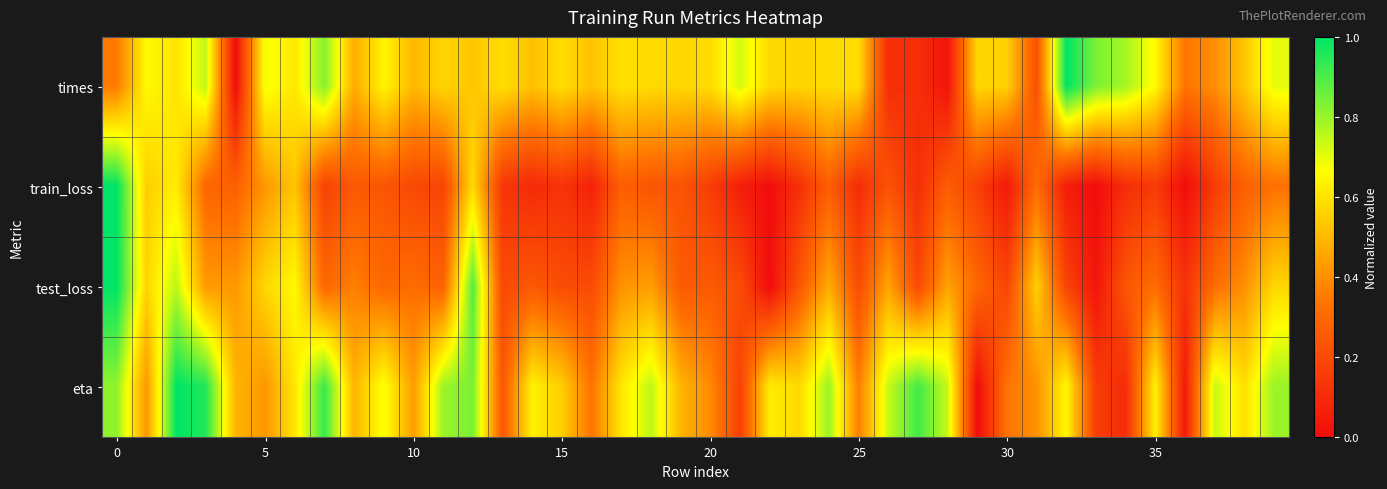

At which category does the chart reach its peak across all series?

32